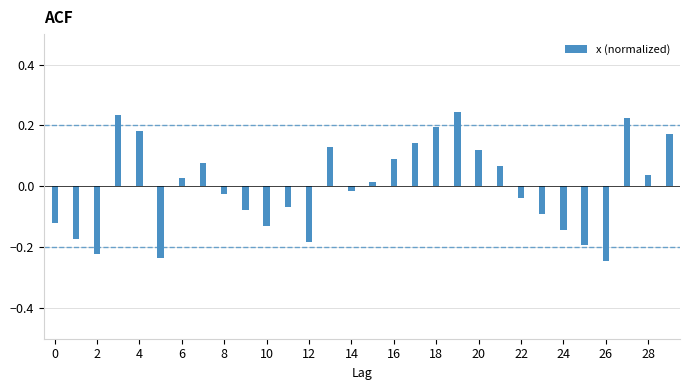

What is the difference between the second highest and minimum values?

0.5